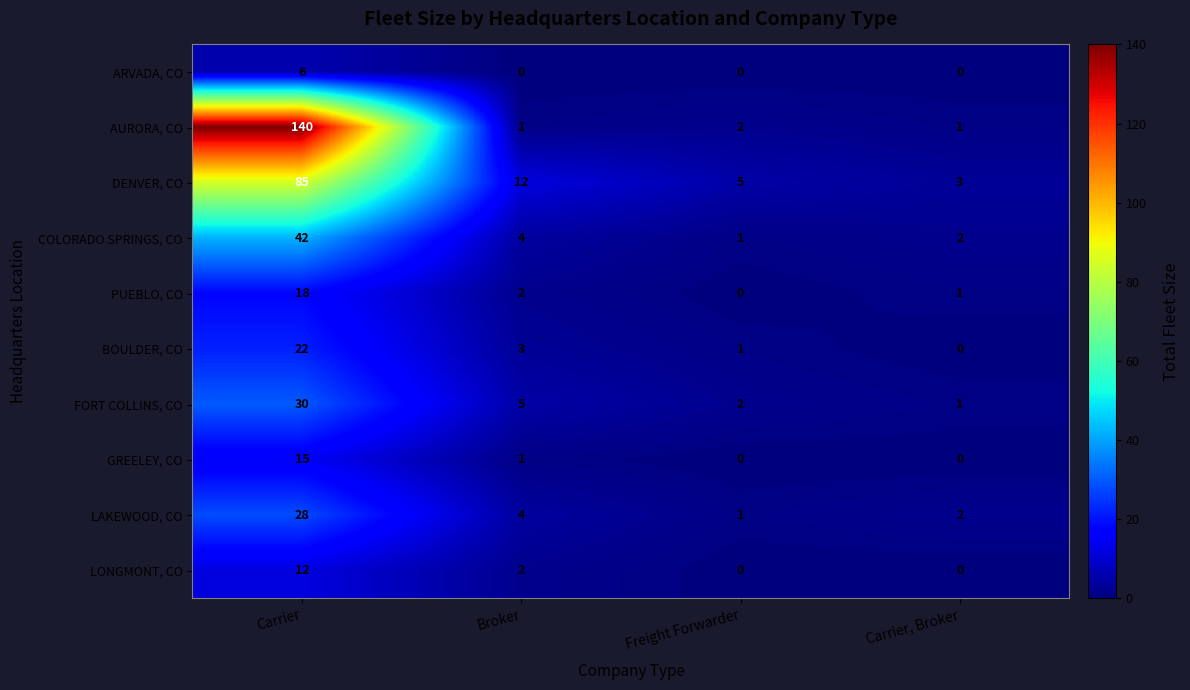

Between Broker and Freight Forwarder, which series saw the biggest shift?

DENVER, CO